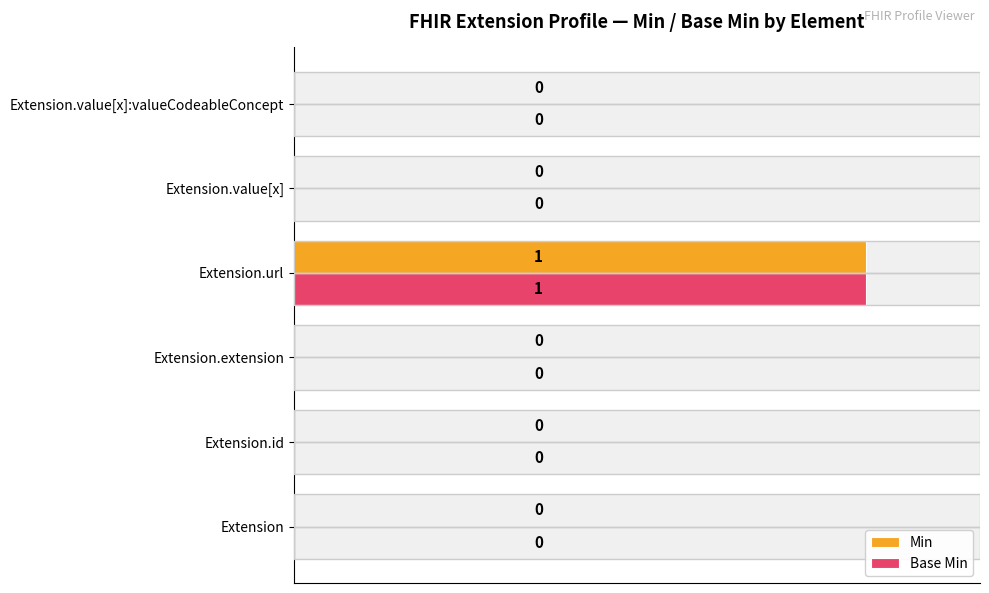

What is the maximum value shown in the chart?

1